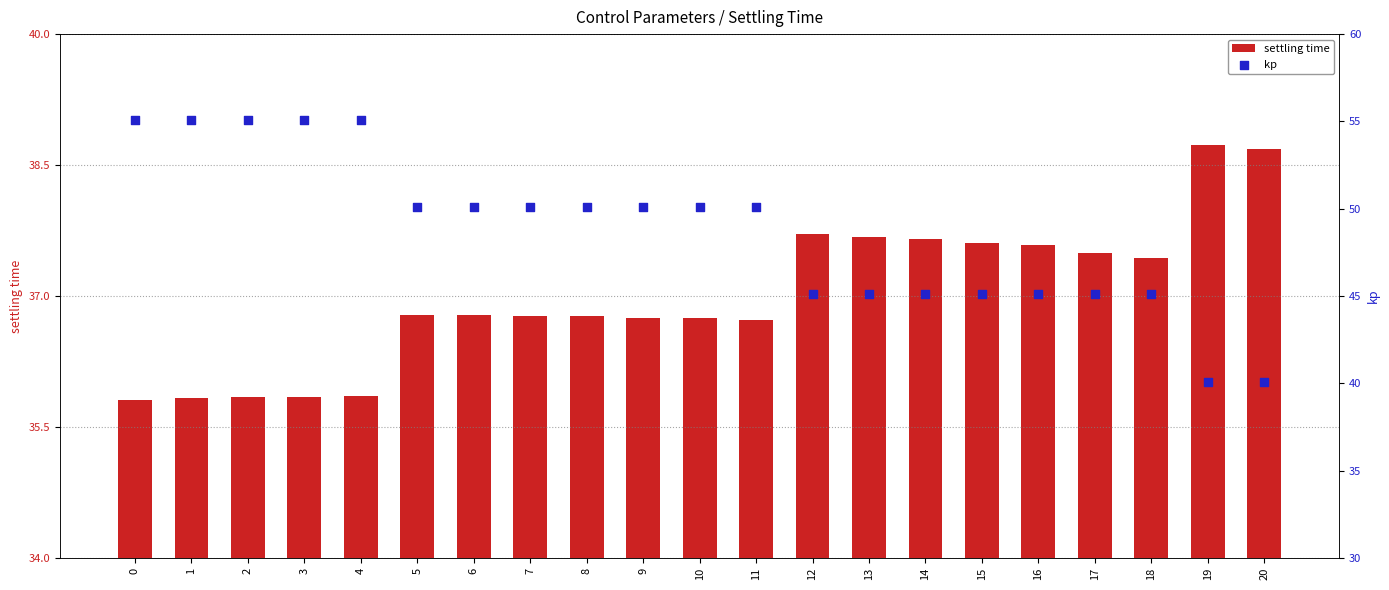

Which series contains the highest Y value?

kp